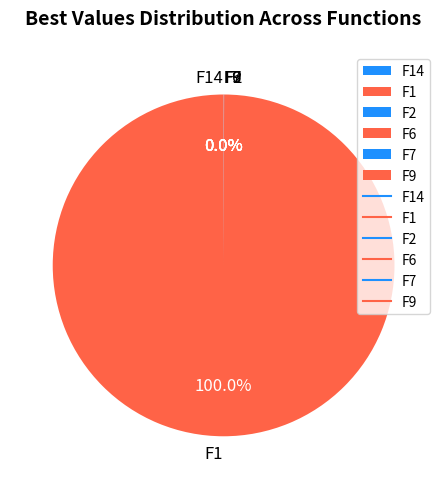

Is there a majority slice in this chart?

Yes